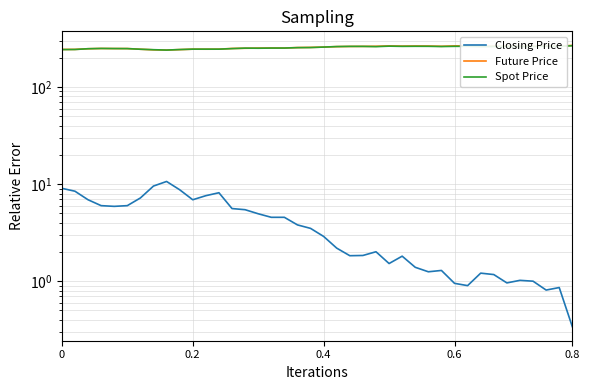

Rank the series at 12 from lowest to highest value.

Closing Price, Future Price, Spot Price